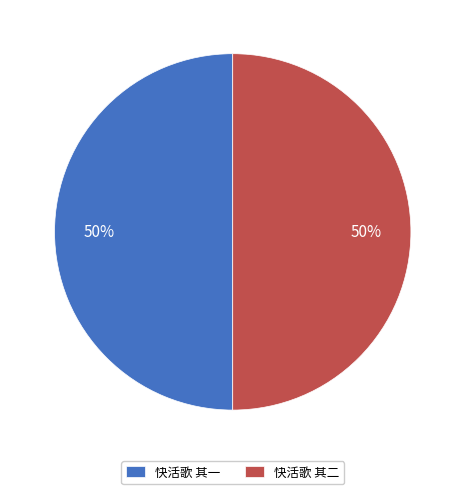

Approximately how many times larger is the value at 快活歌 其一 compared to 快活歌 其二?

1.0